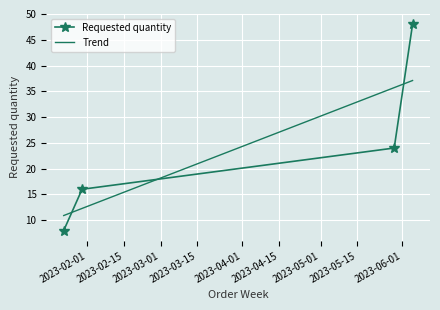

What position from the left is 2023-01-30?

2